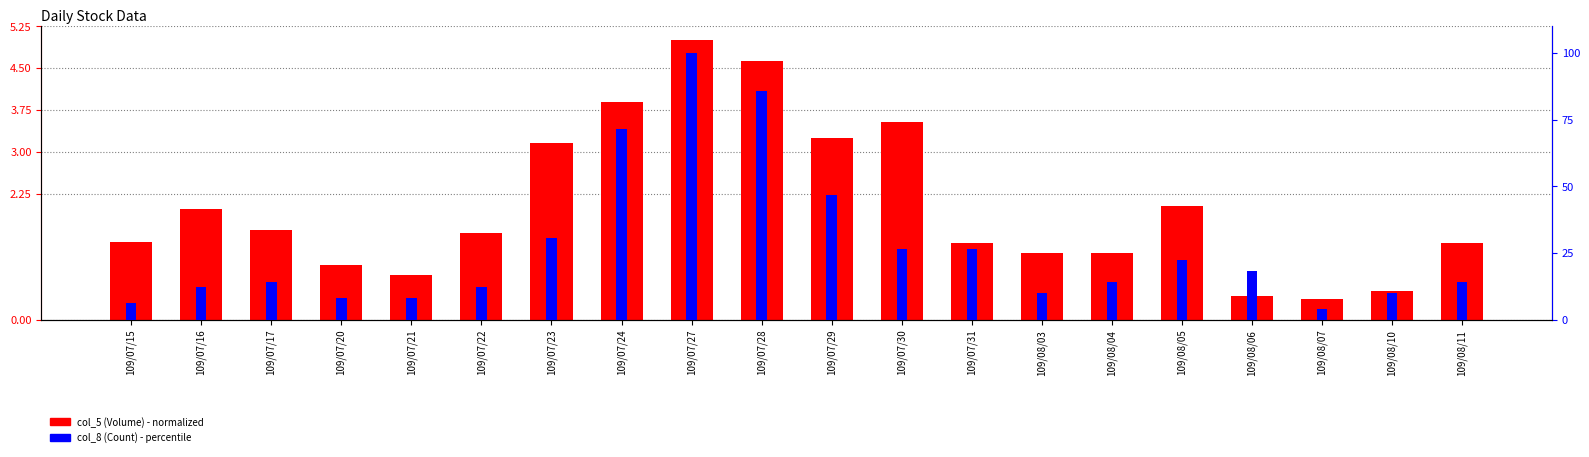

Where does the col_8 (Count) series first go above 14?

109/07/17